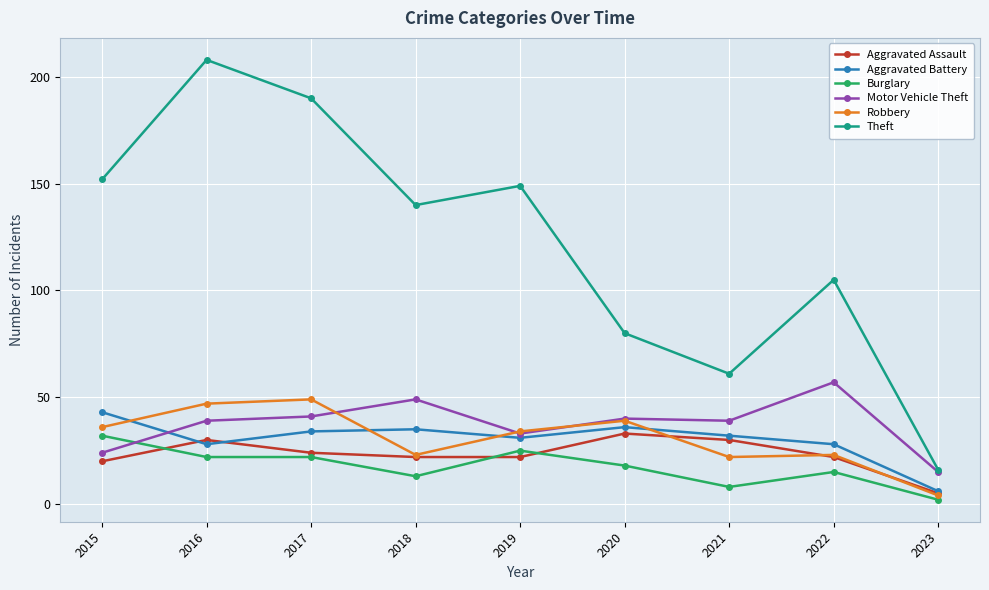

What is the maximum value for Theft?

208